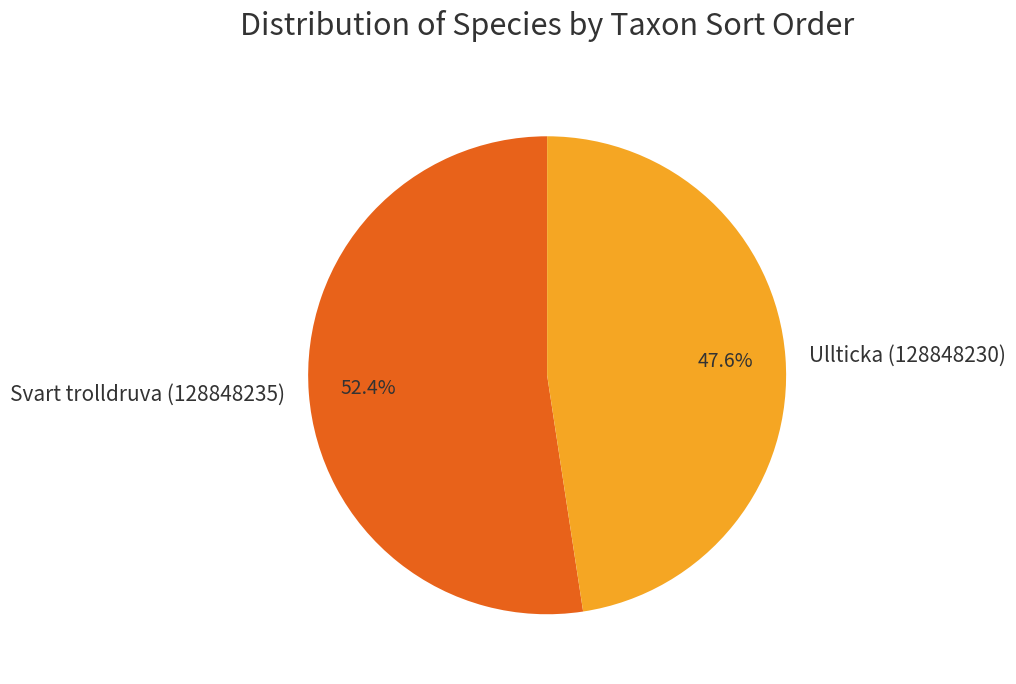

To the nearest percent, what is the combined percentage of Ullticka (128848230) and Svart trolldruva (128848235)?

100%